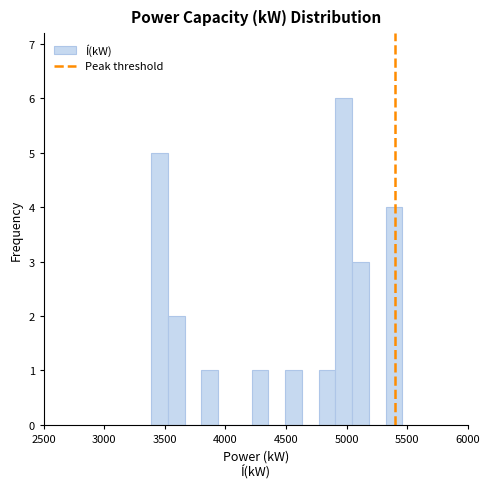

Read against the x-axis, roughly where is the centre of the tallest bar?

5000